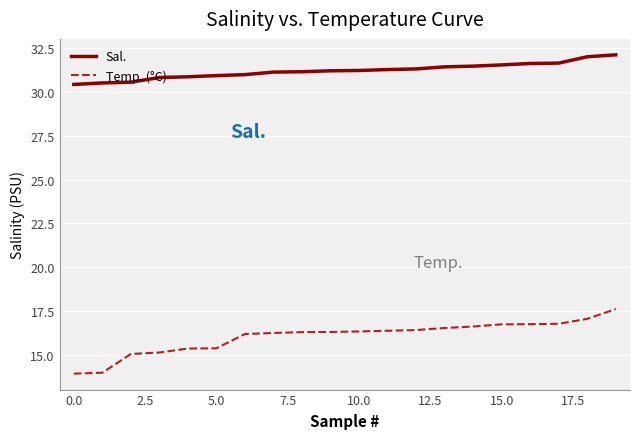

What is the greatest value displayed?

32.1